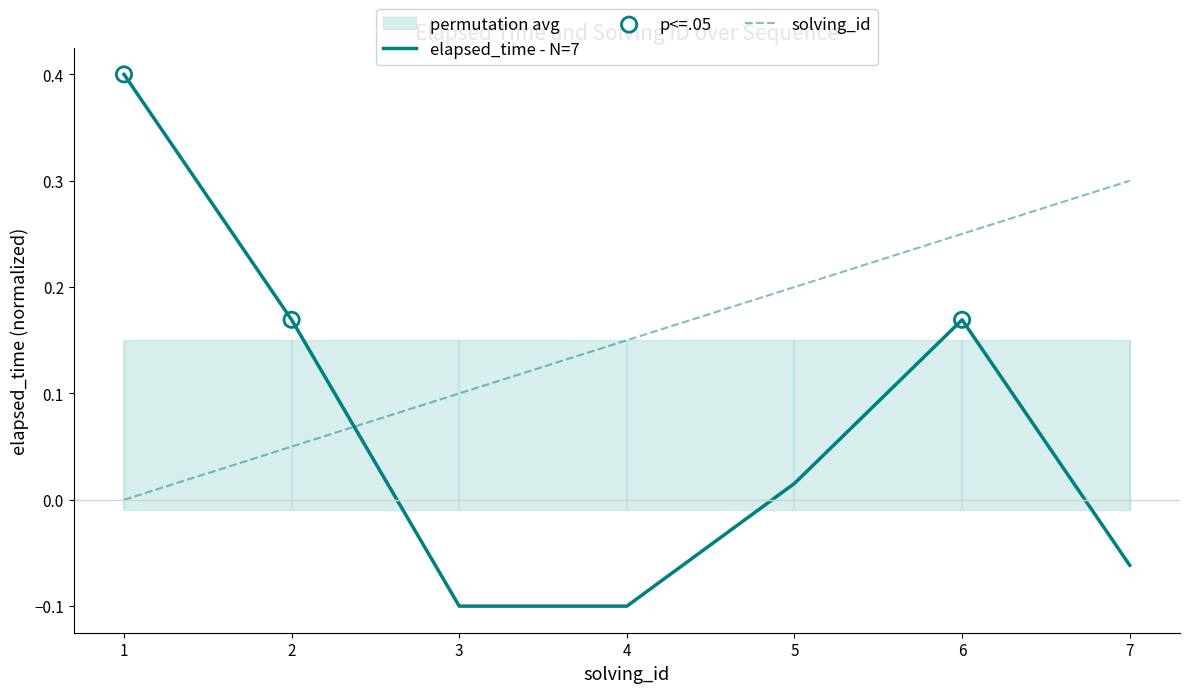

Is the value of solving_id at 2 greater than the value of elapsed_time at 6?

No